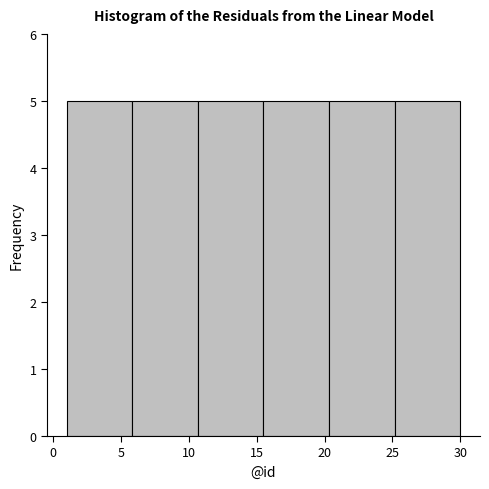

How tall is the bar that spans 1.0 to 6.0 on the x-axis? Neither the bar edges nor the heights are printed on the chart, so give them approximately, as read against the axes.

5